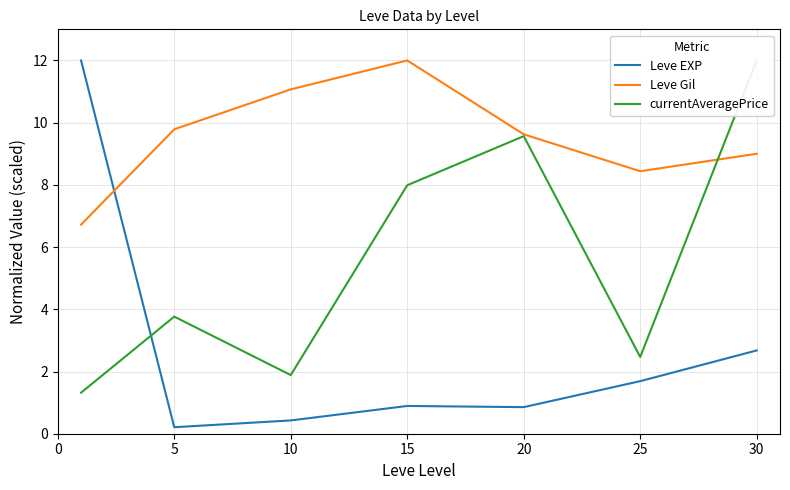

Reading right to left, transcribe all the data shown in this chart.

Leve EXP: 2.7	1.7	0.9	0.9	0.4	0.2	12.0
Leve Gil: 9.0	8.4	9.6	12.0	11.1	9.8	6.7
currentAveragePrice: 12.0	2.5	9.6	8.0	1.9	3.8	1.3